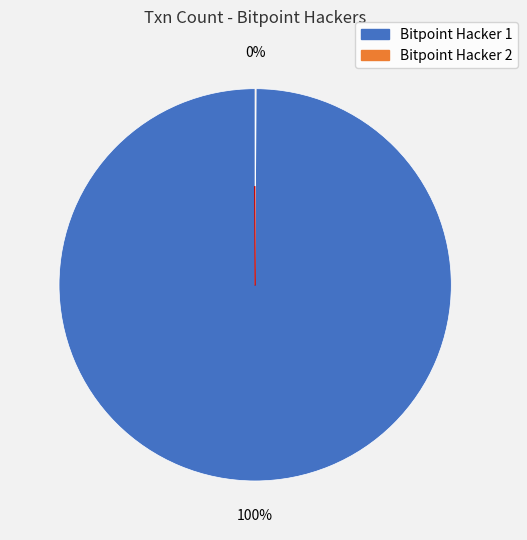

Is there a majority slice in this chart?

Yes